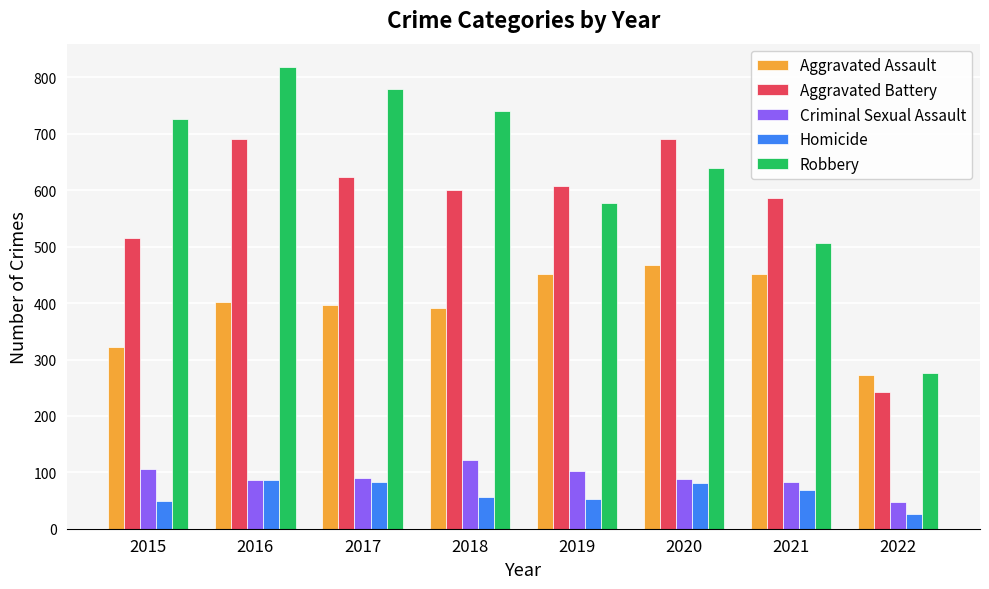

What value does the Aggravated Battery series have at 2016?

691